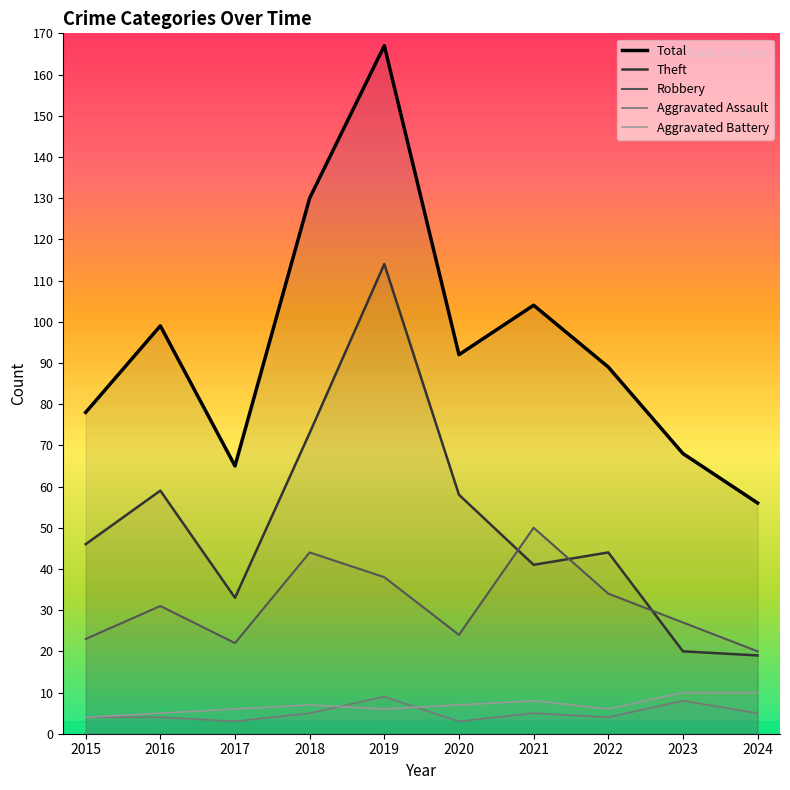

Is it true that Total equals 43 at 2021?

False